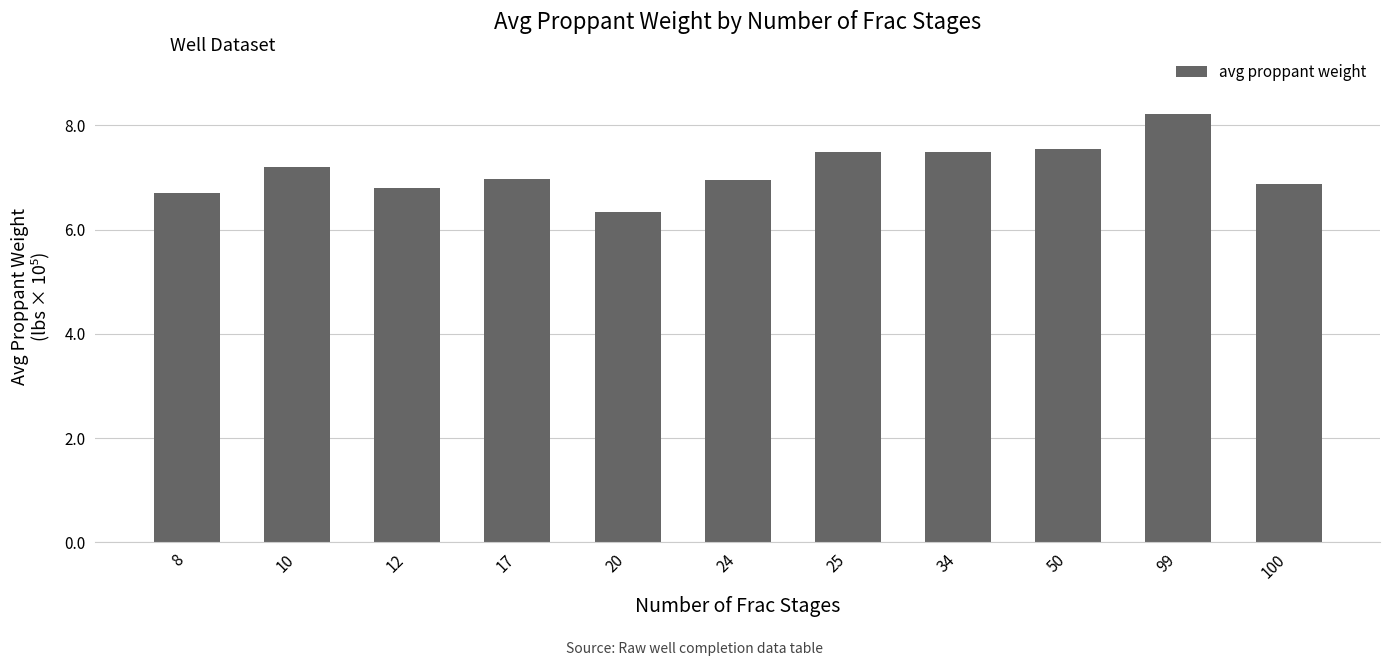

Does the chart contain any negative values?

No